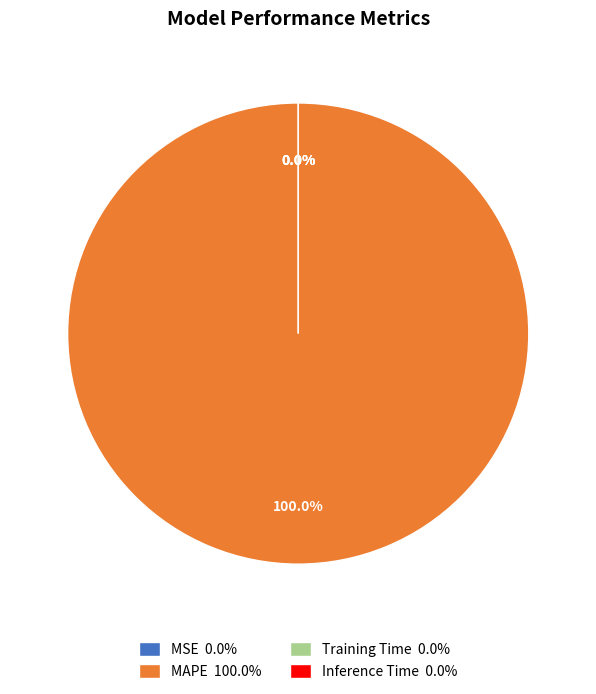

The MSE slice represents 0% of the pie. True or false?

True